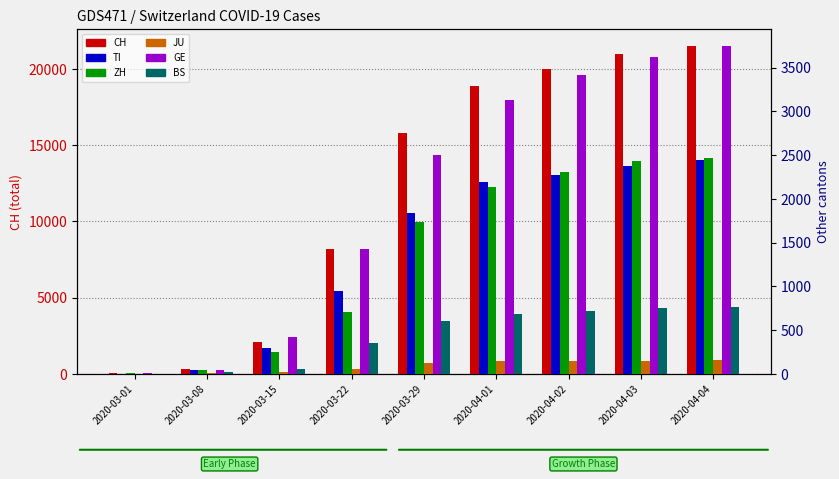

Is it true that GE equals 423 at 2020-03-15?

True